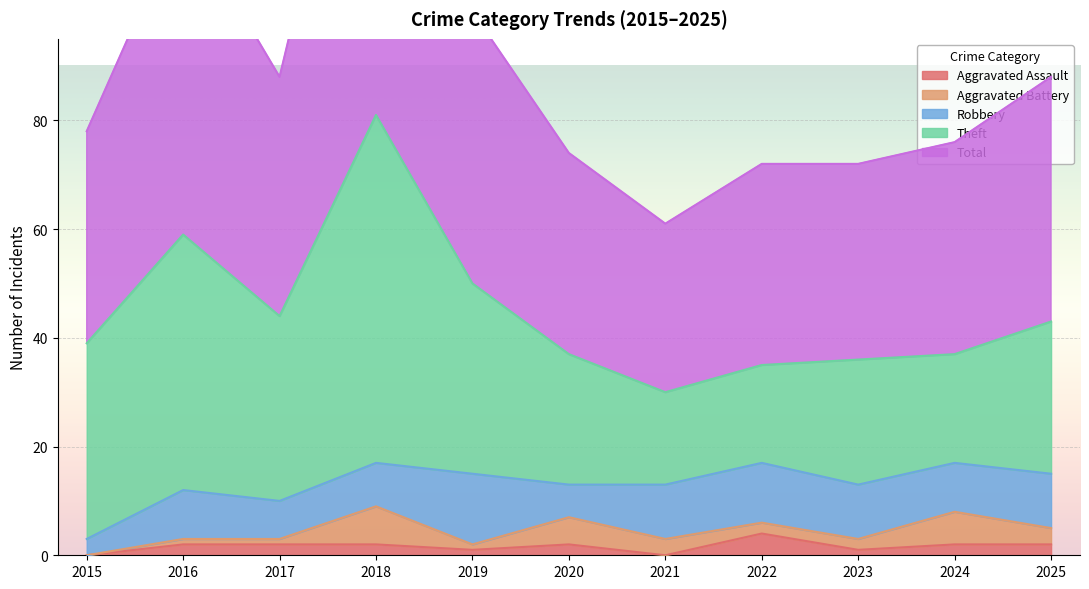

Does the chart display data point markers on the line(s)?

No